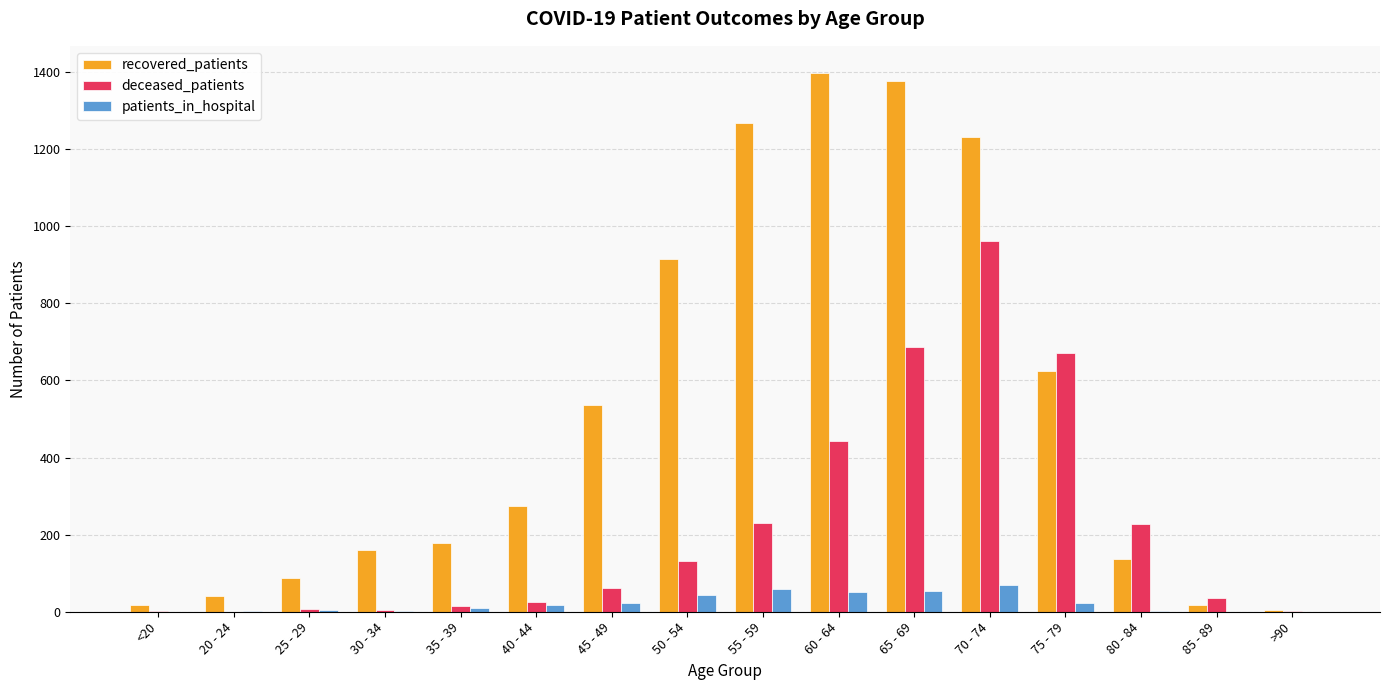

At which label is deceased_patients closest to 481?

60 - 64